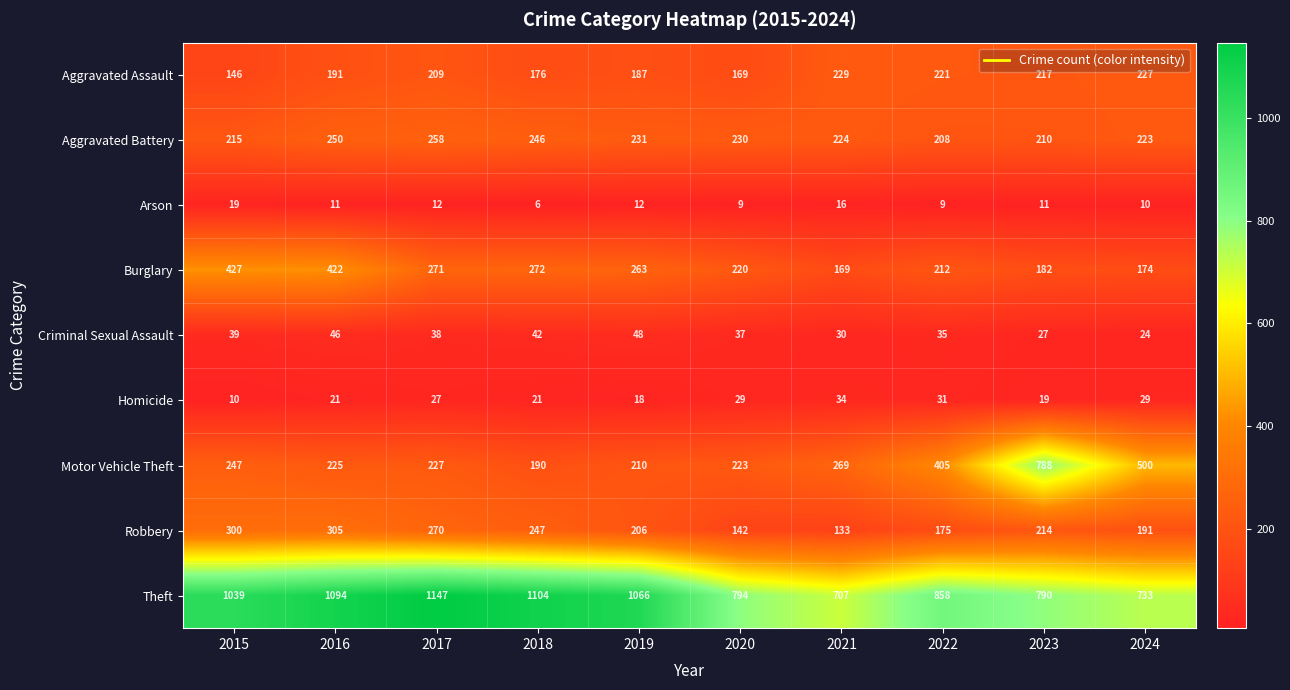

Which category has the lowest value in the Homicide series?

2015